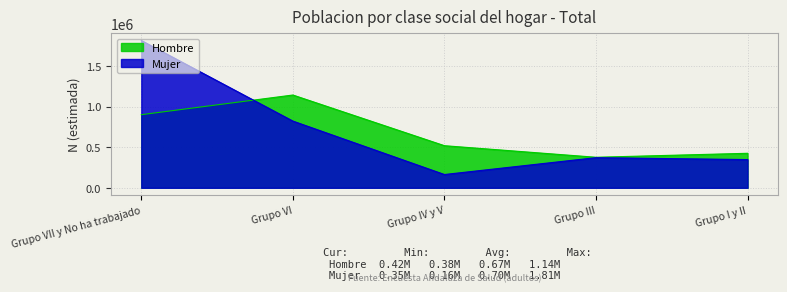

Which series ends up on top after the final intersection of Hombre N (estimada) and Mujer N (estimada)?

Hombre N (estimada)